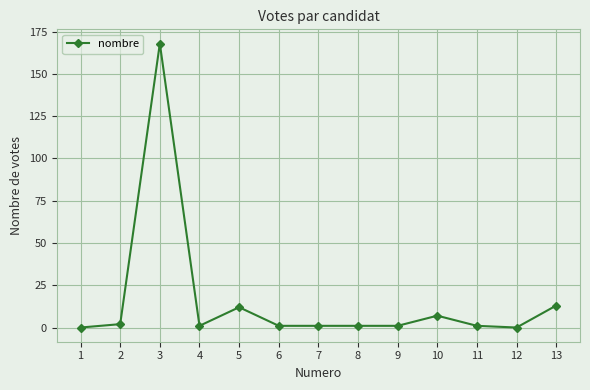

What is the sum of all values?

208